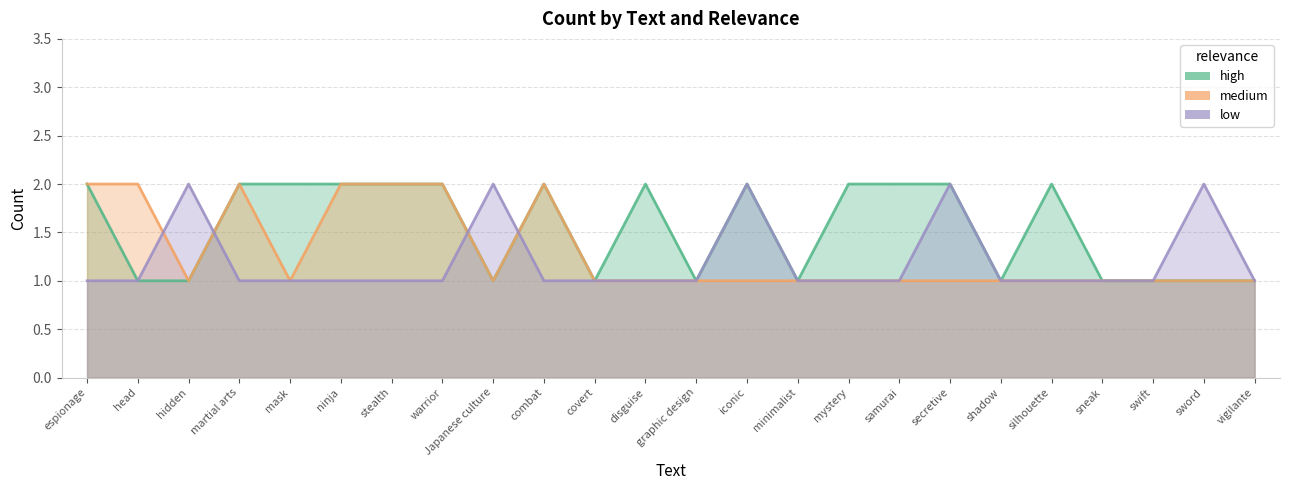

Which series changed the most between head and sneak?

medium